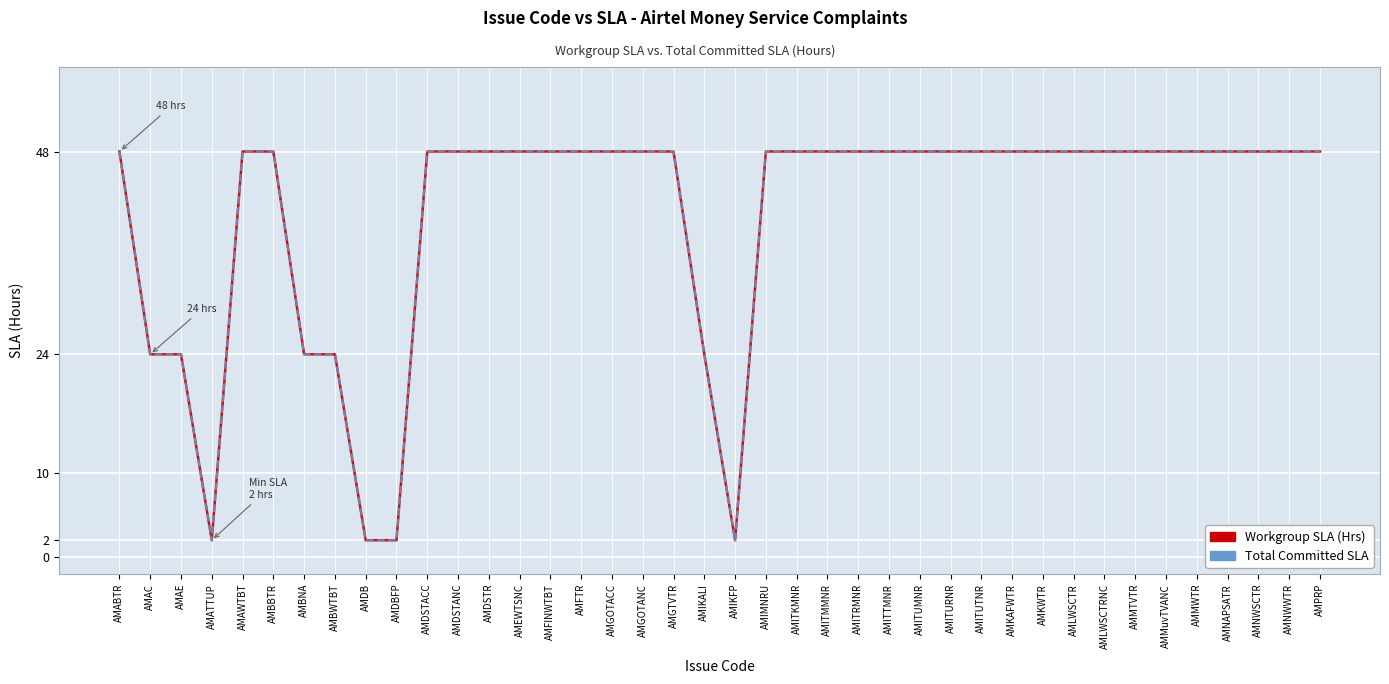

Does the chart have visible grid lines?

Yes